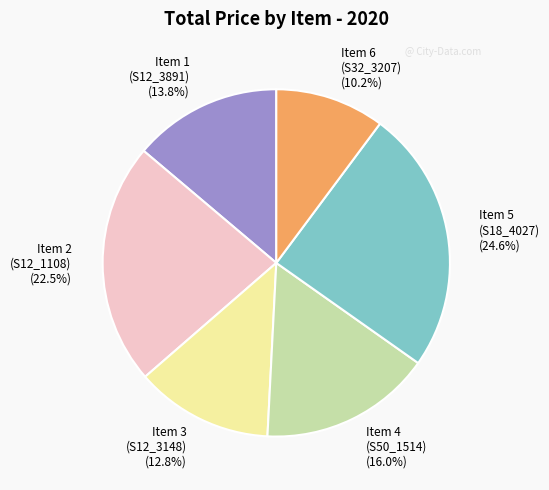

Which slice is the smallest?

Item 6 (S32_3207) (10.2%)